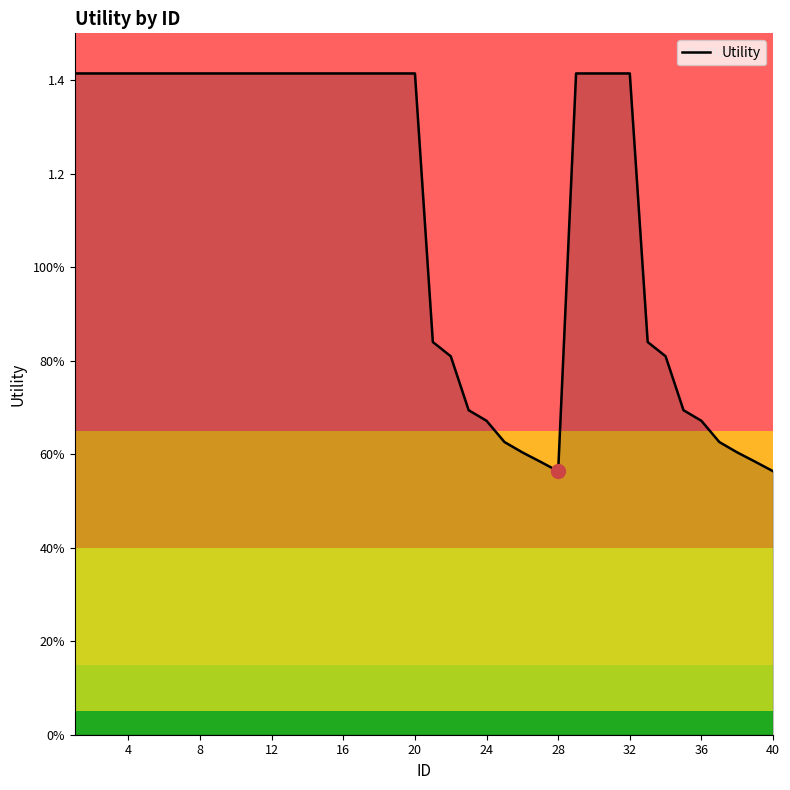

What is the difference between the maximum and minimum values?

0.9